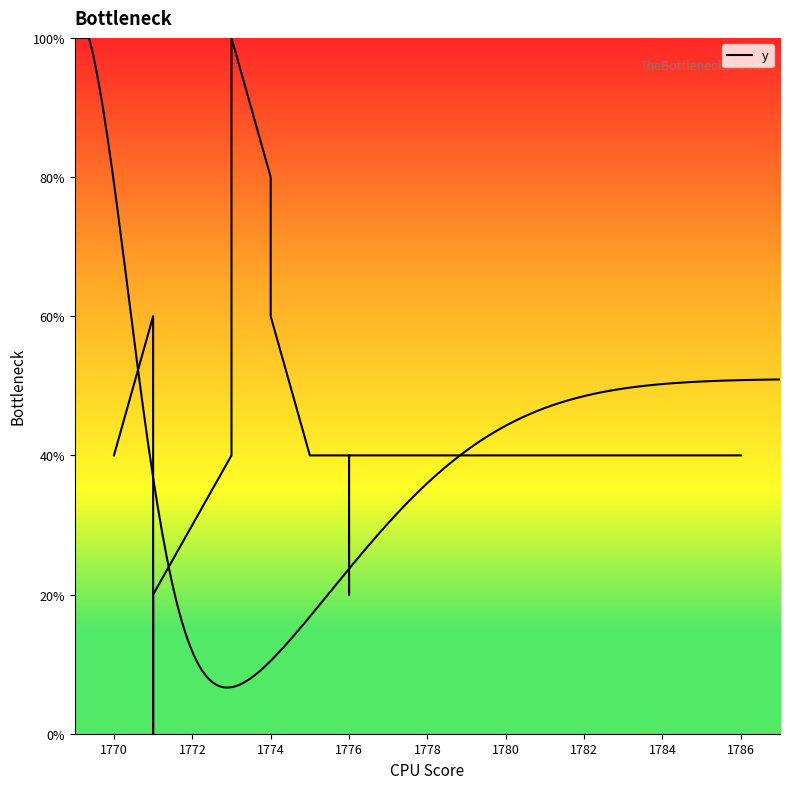

Reading right to left, extract all data points from this chart.

40	40	40	40	20	40	40	40	40	60	80	100	40	40	20	0	40	60	40	40